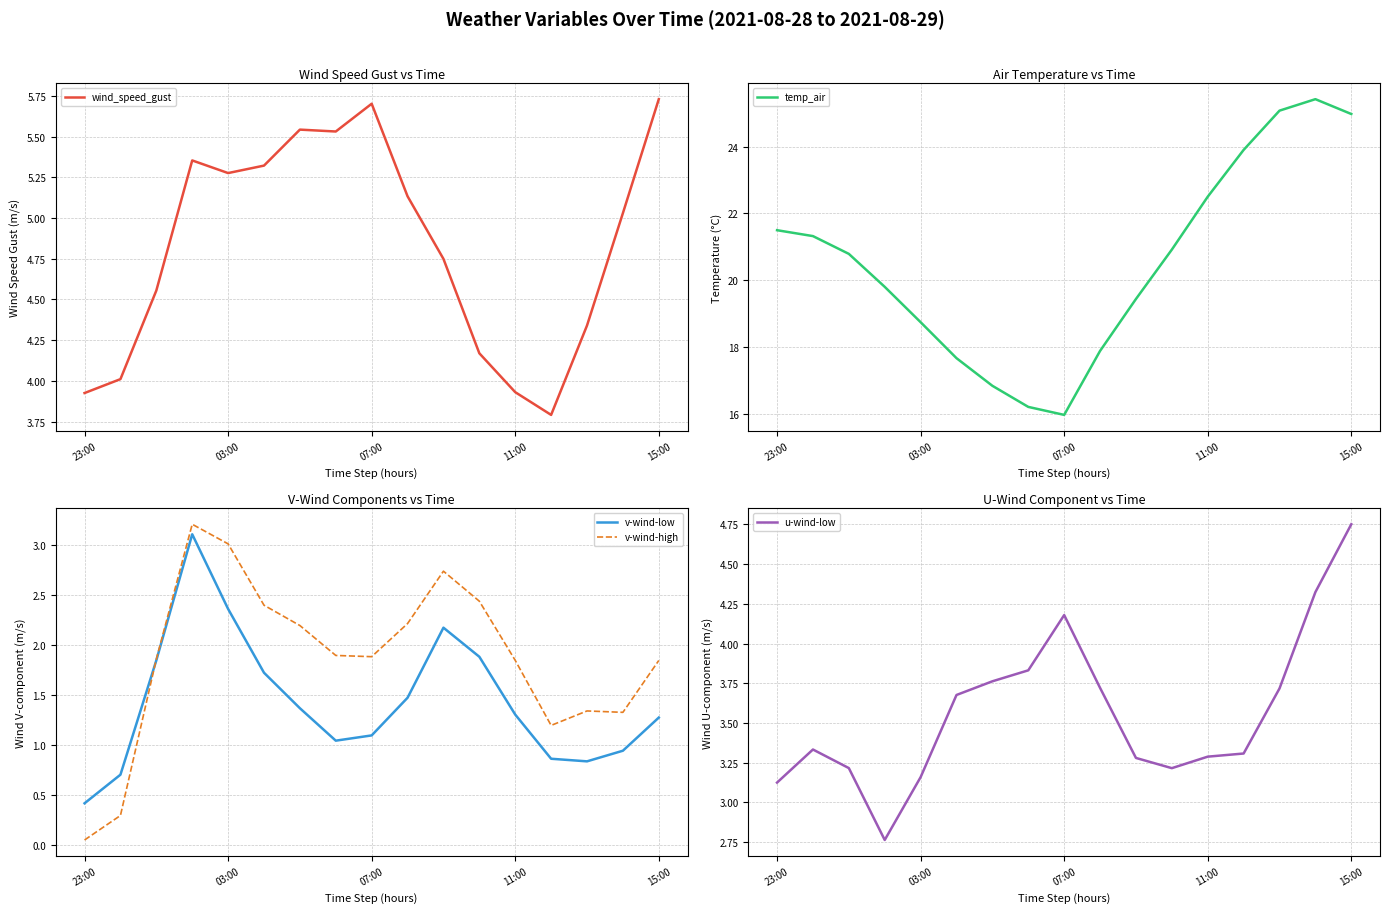

What is the difference between the maximum and second lowest values in the u-wind-low series?

1.6